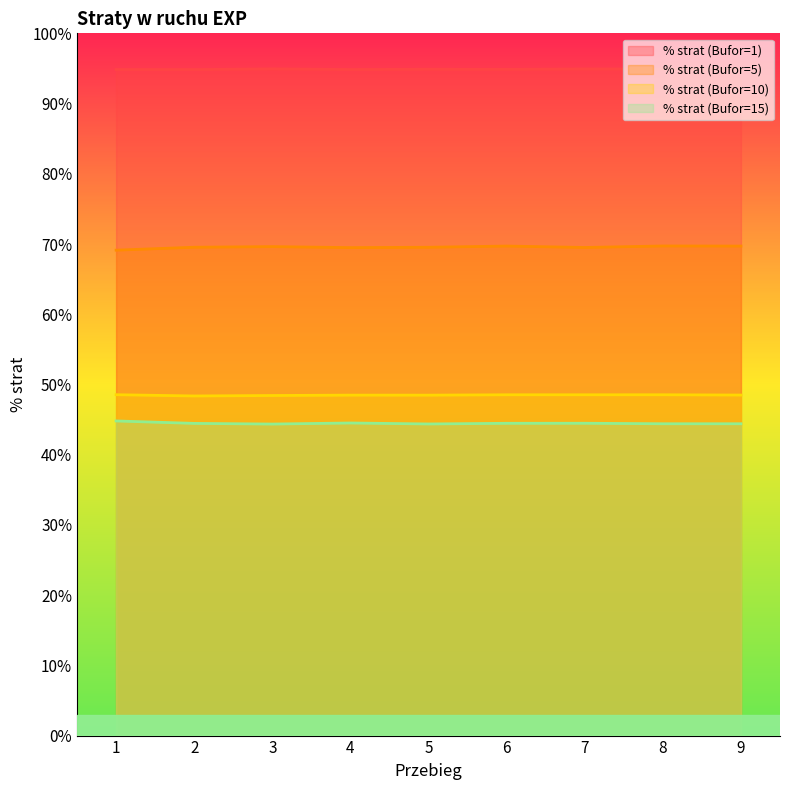

What is the average value of the % strat (Bufor=15) series?

44.5